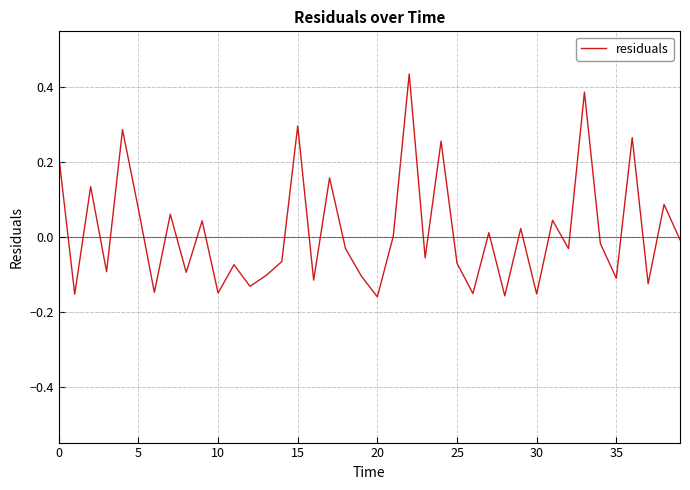

What is the difference between the maximum and minimum values?

0.6